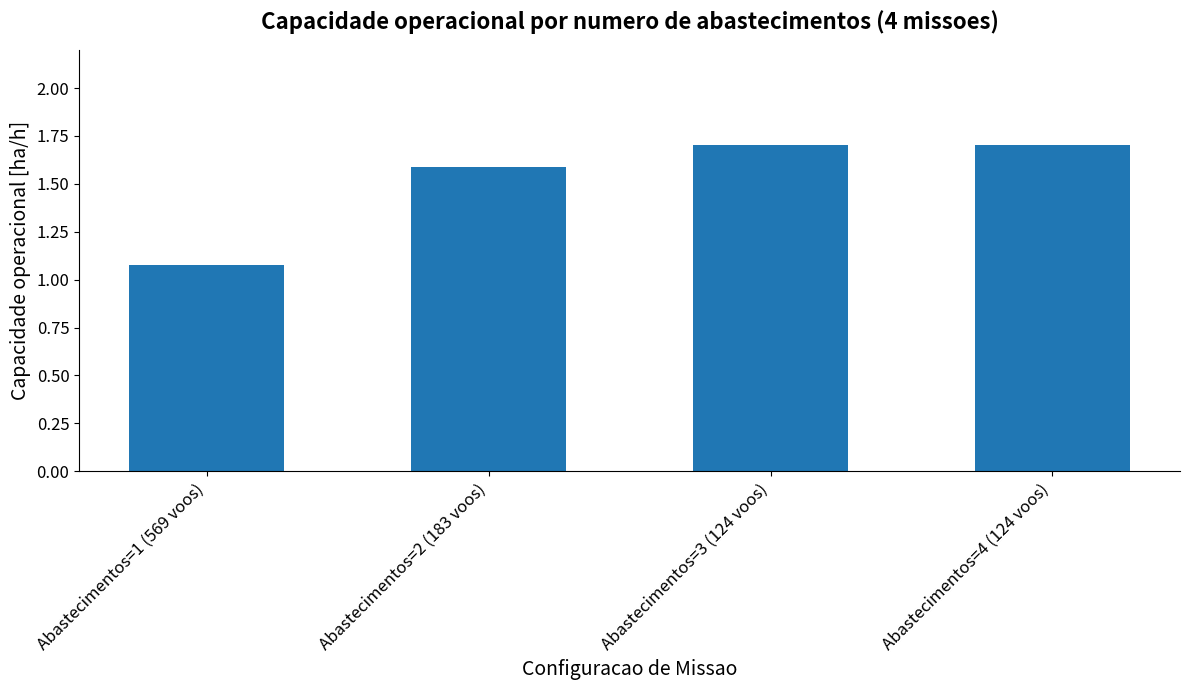

What is the ratio of the value at Abastecimentos=2 (183 voos) to the value at Abastecimentos=3 (124 voos)?

0.9